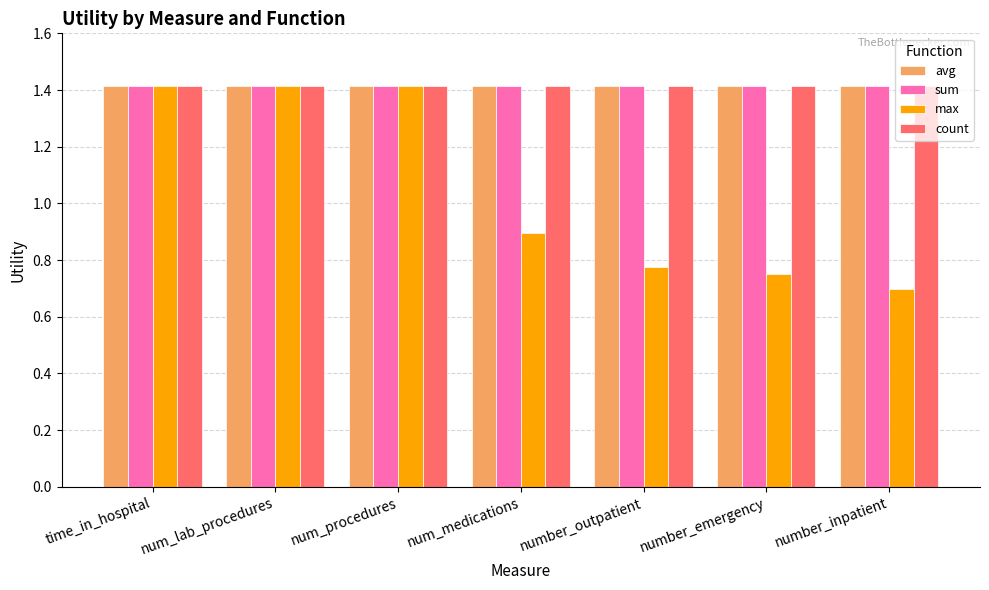

Which series changed the most between num_procedures and number_inpatient?

max